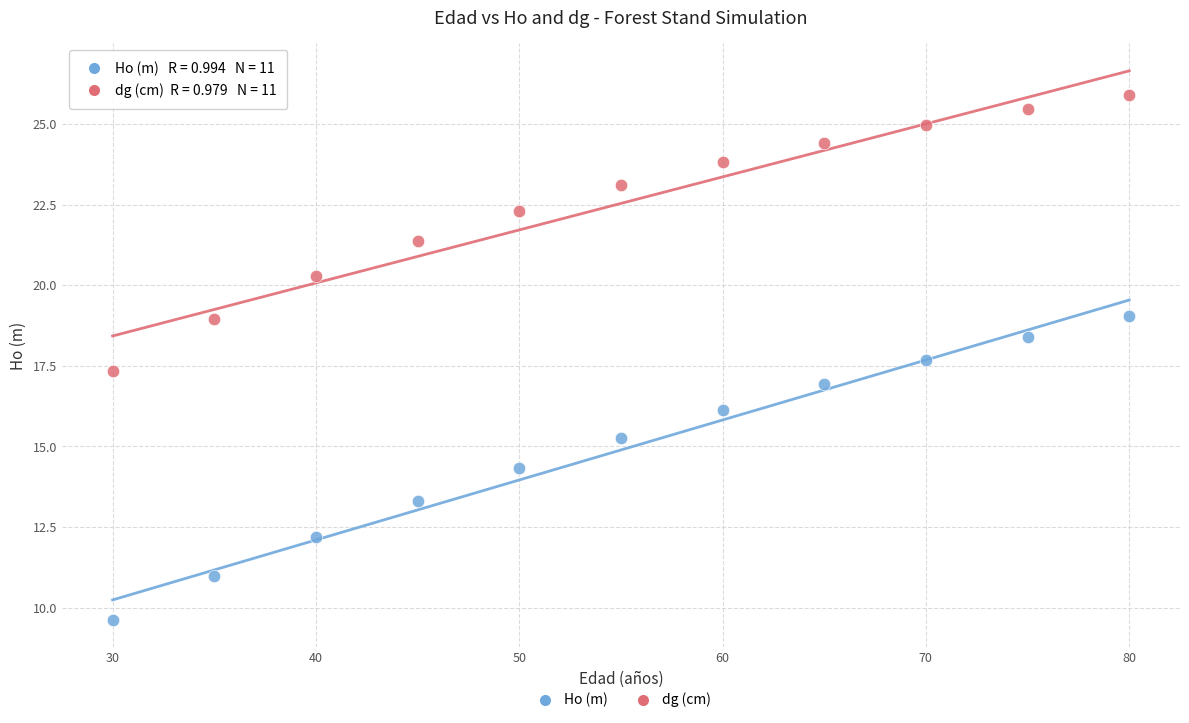

What are all the series names shown in the legend?

Ho (m), dg (cm)